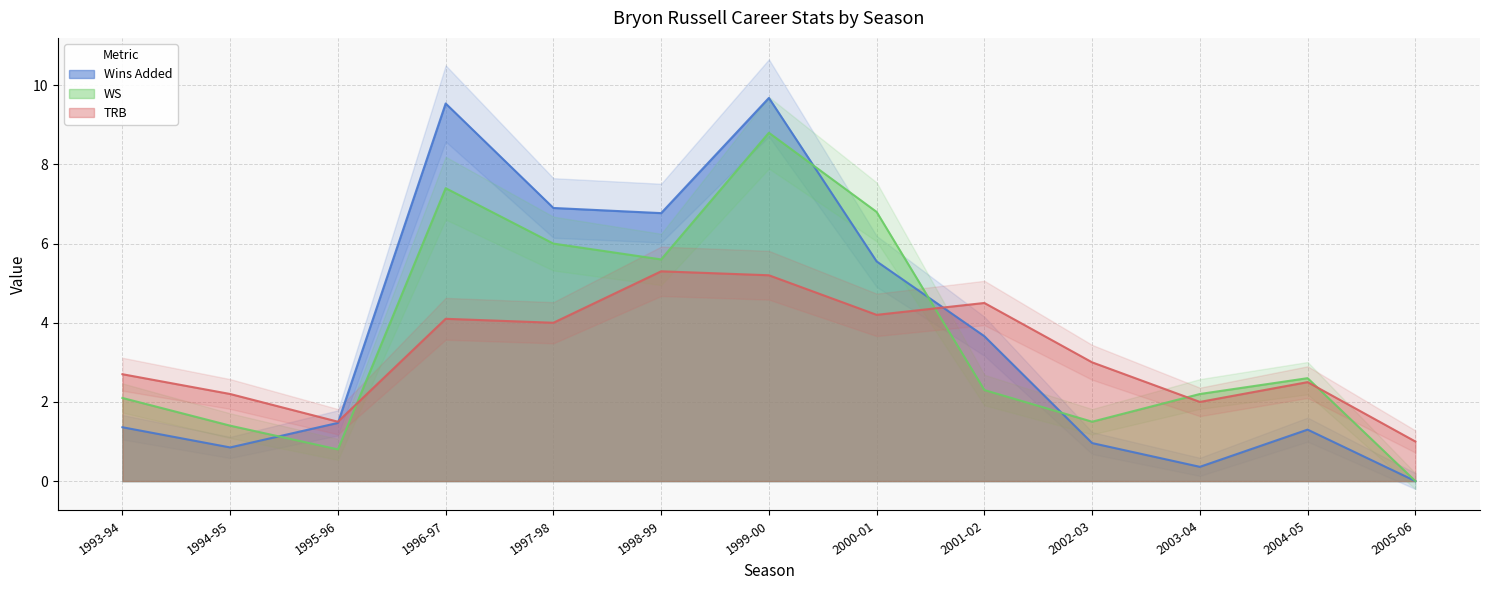

Between 2005-06 and 2004-05, which is larger?

2004-05